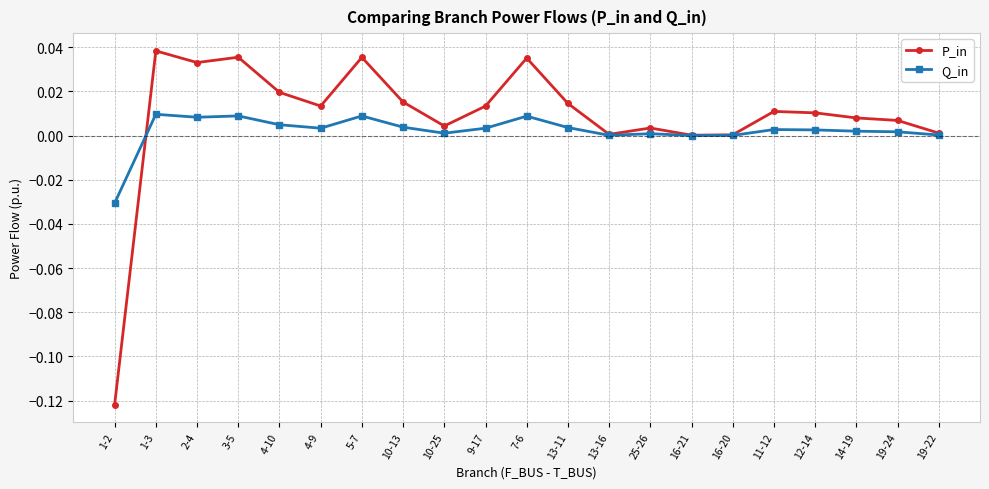

How many lines are shown in the chart?

2